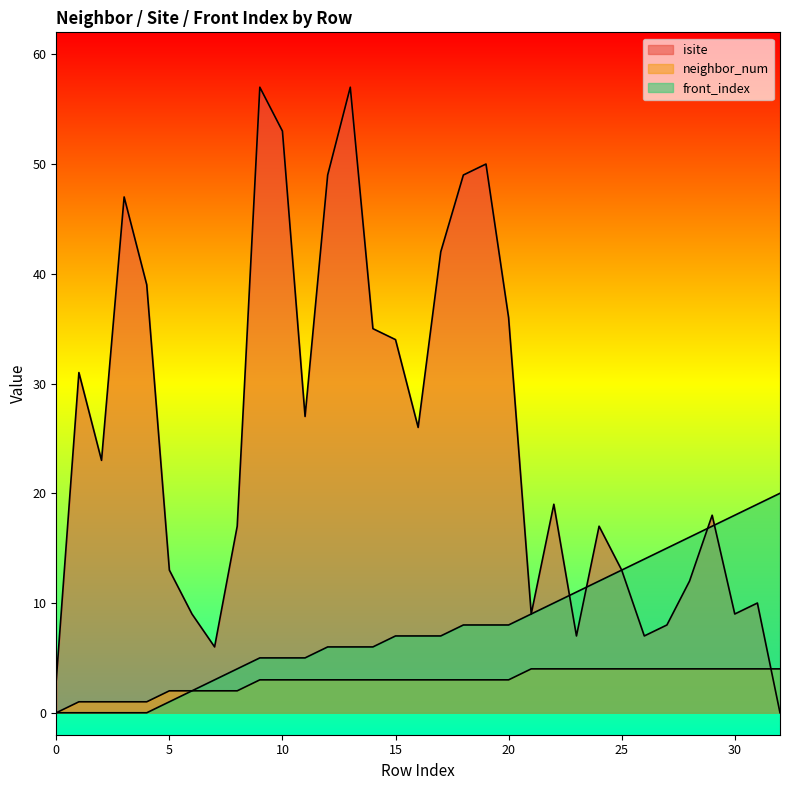

What is the difference between the front_index values at 27 and 26?

1